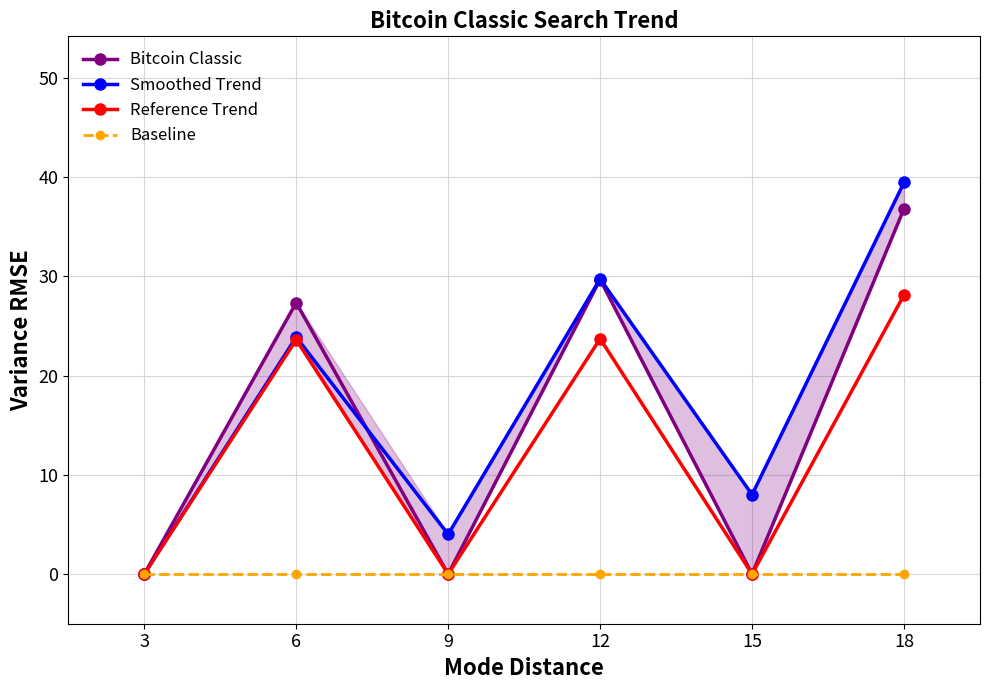

True or false: Smoothed Trend and Baseline intersect in this chart.

False